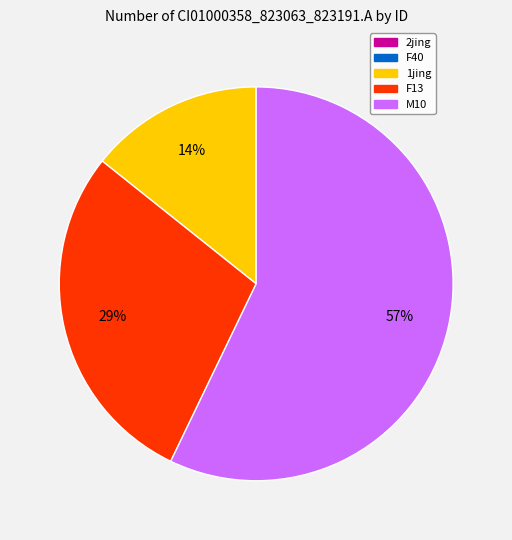

To the nearest percent, what is the difference between the largest and smallest slice percentages?

43%